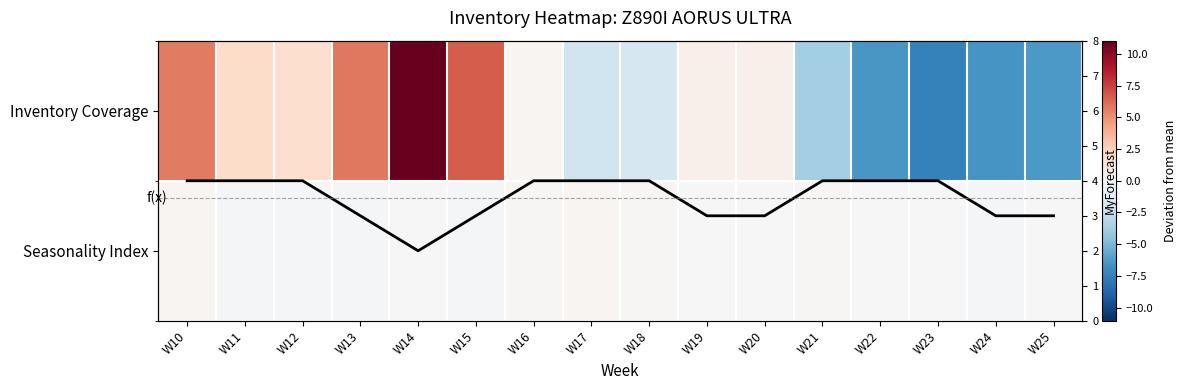

What is the difference between the second highest and second lowest values in the Inventory Coverage series?

13.2